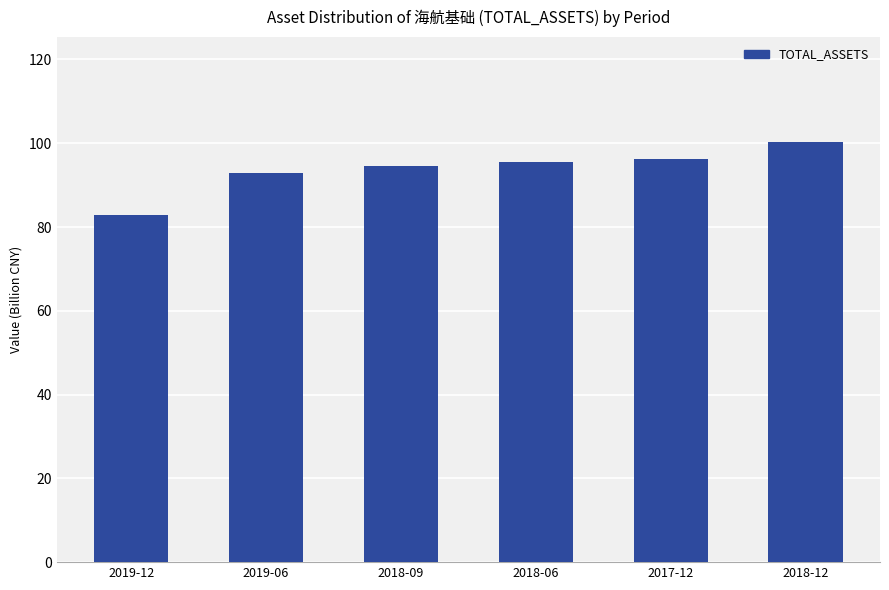

Which category has the lowest value across all series?

2019-12